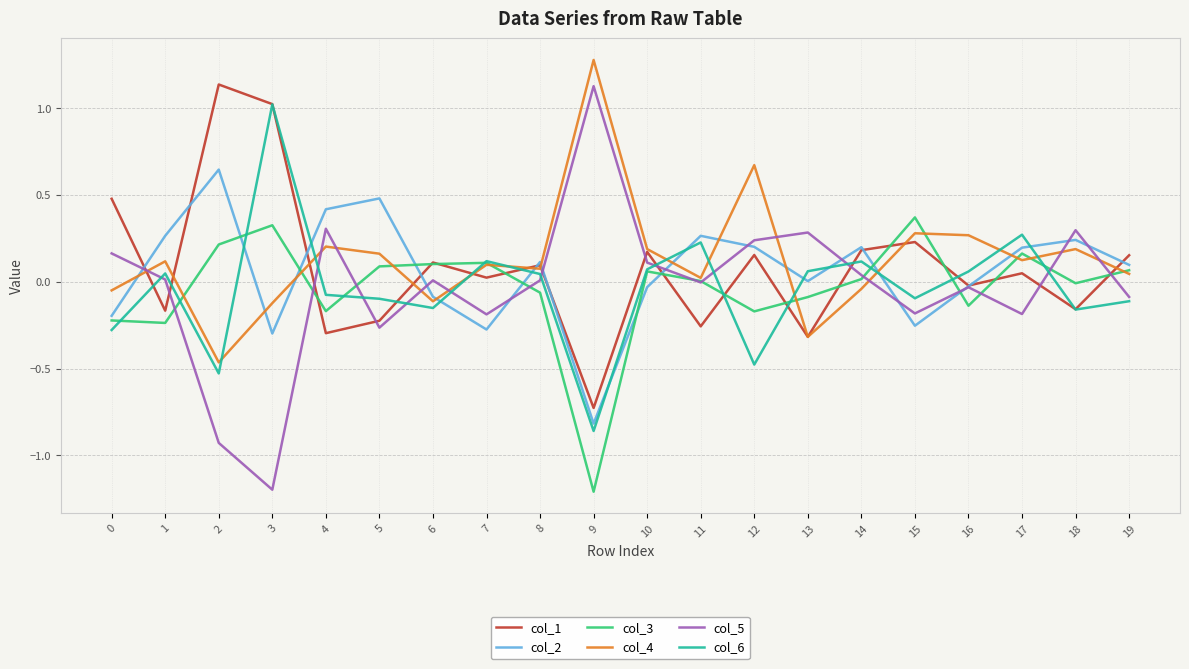

At which label does col_3 reach its peak?

15